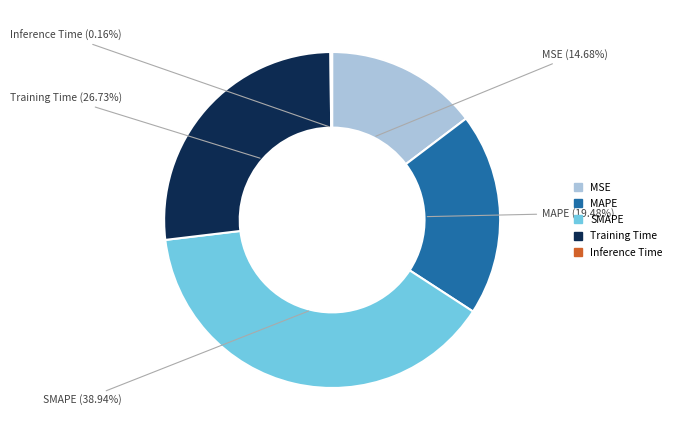

Which category has the biggest portion of the pie?

SMAPE